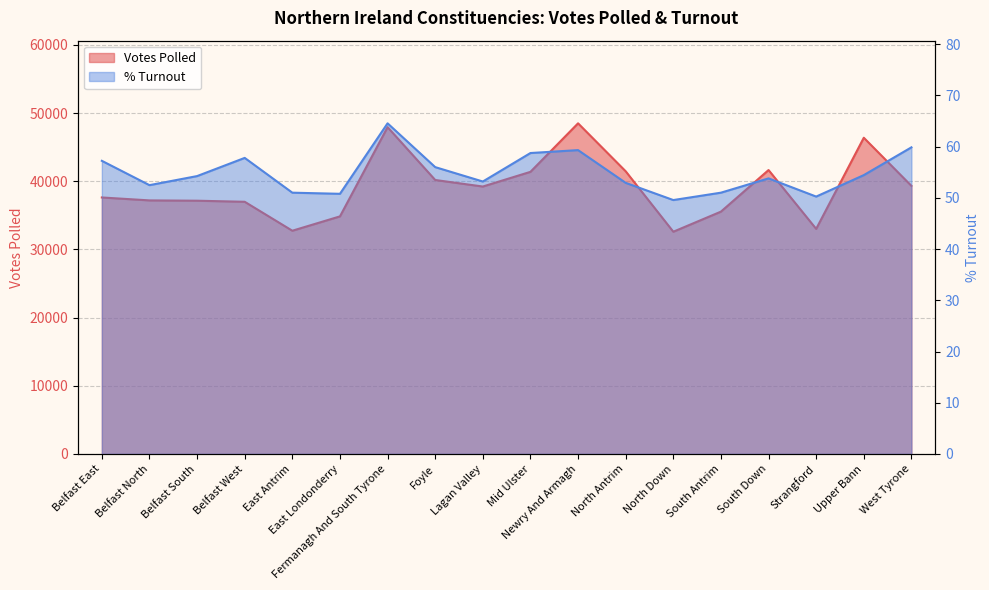

Reading left to right, list all the values displayed in this chart.

Votes Polled: 37623.0	37193.0	37147.0	36990.0	32744.0	34848.0	47934.0	40187.0	39227.0	41381.0	48498.0	41464.0	32597.0	35544.0	41645.0	33014.0	46383.0	39325.0
% Turnout: 57.2	52.5	54.2	57.8	51.0	50.8	64.5	56.0	53.2	58.8	59.3	52.9	49.6	51.0	53.8	50.2	54.4	59.9